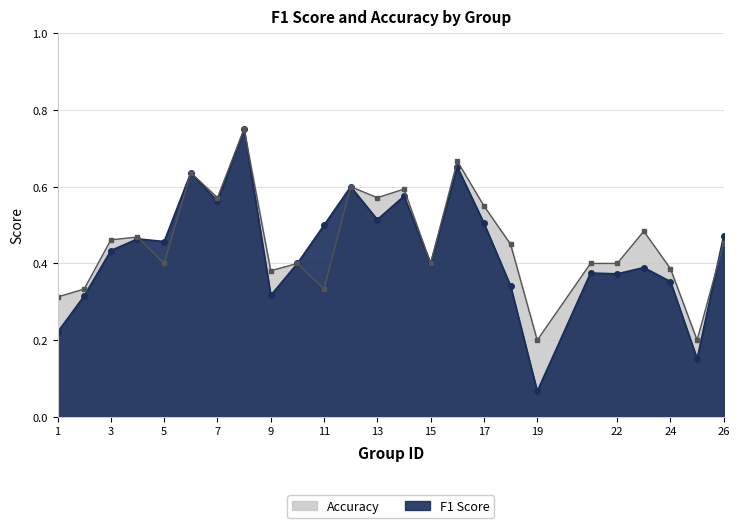

True or false: F1 Score has a value of 0.5 at 4.

True